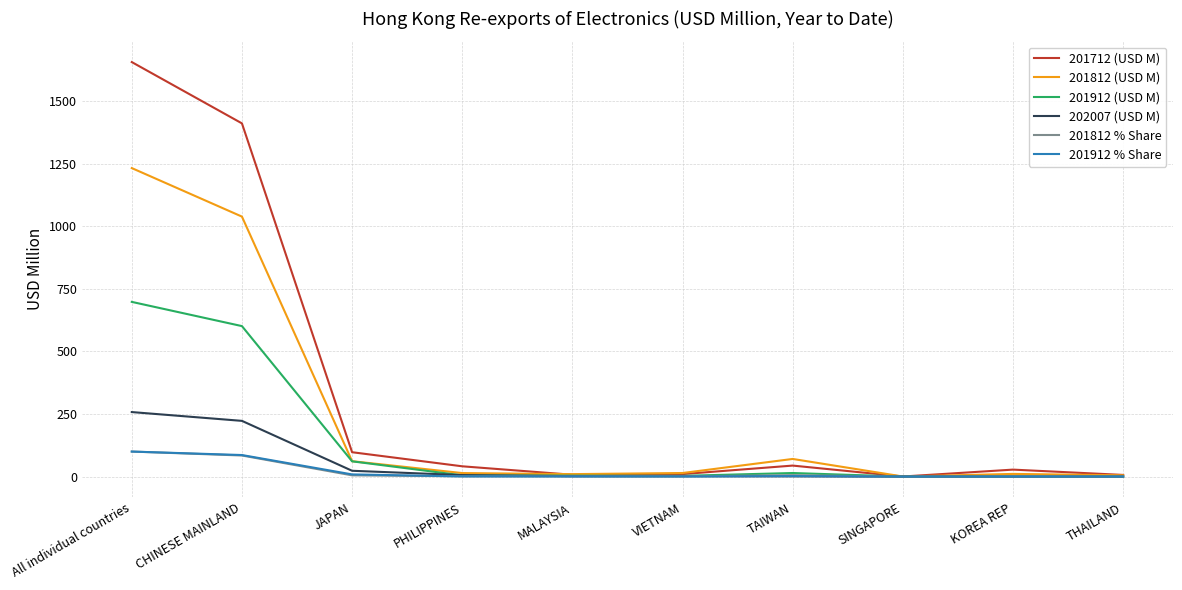

What is the approximate value of 201812 (USD M) at All individual countries?

1232.7